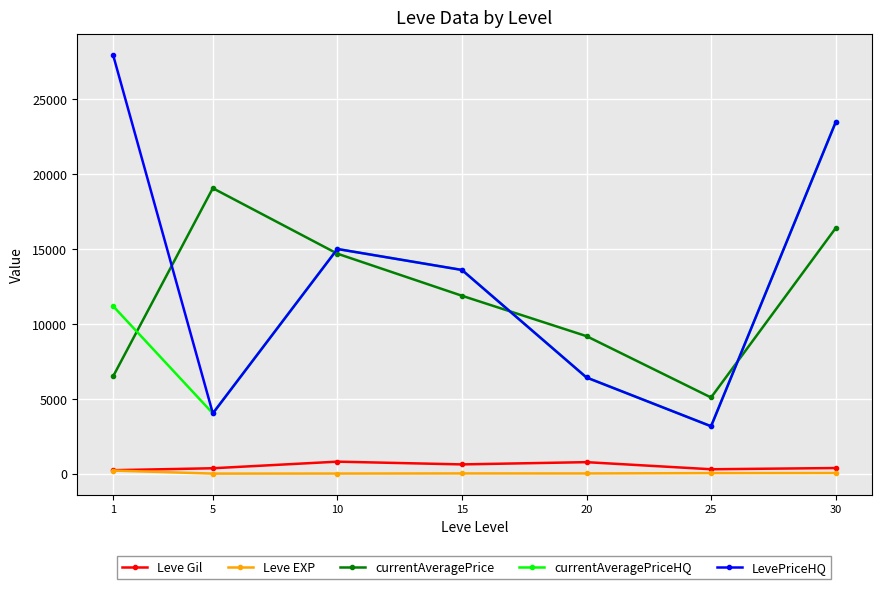

What is the sum of all currentAveragePriceHQ values?

76855.2